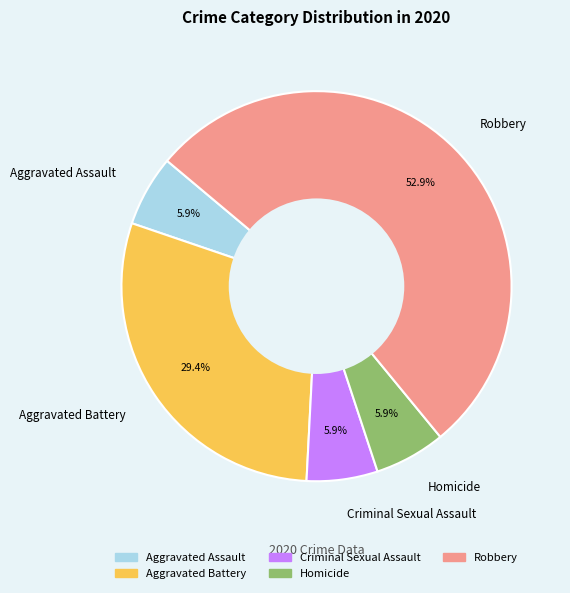

What percentage is the Aggravated Battery slice, to the nearest percent?

29%